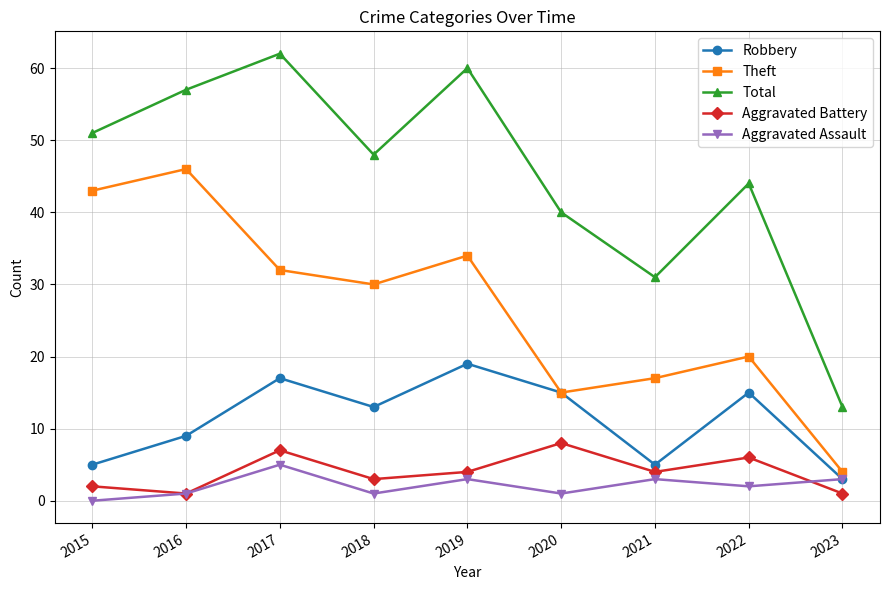

Which series has the widest spread of values?

Total